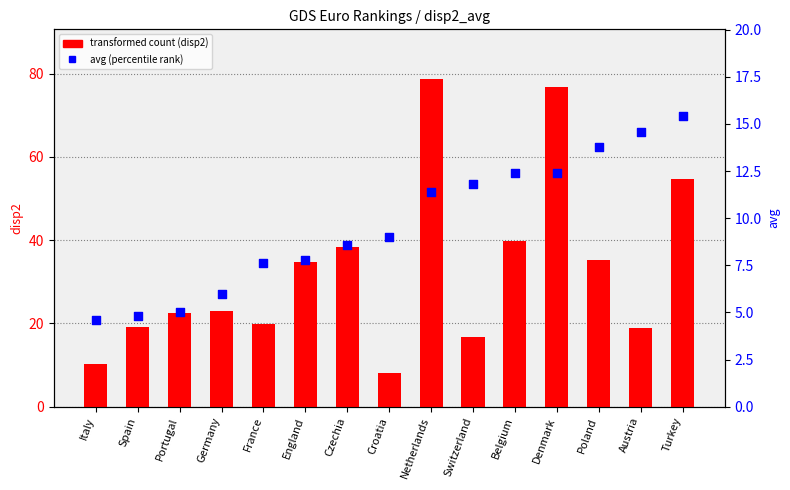

At which category is the sum across all series the highest?

Netherlands